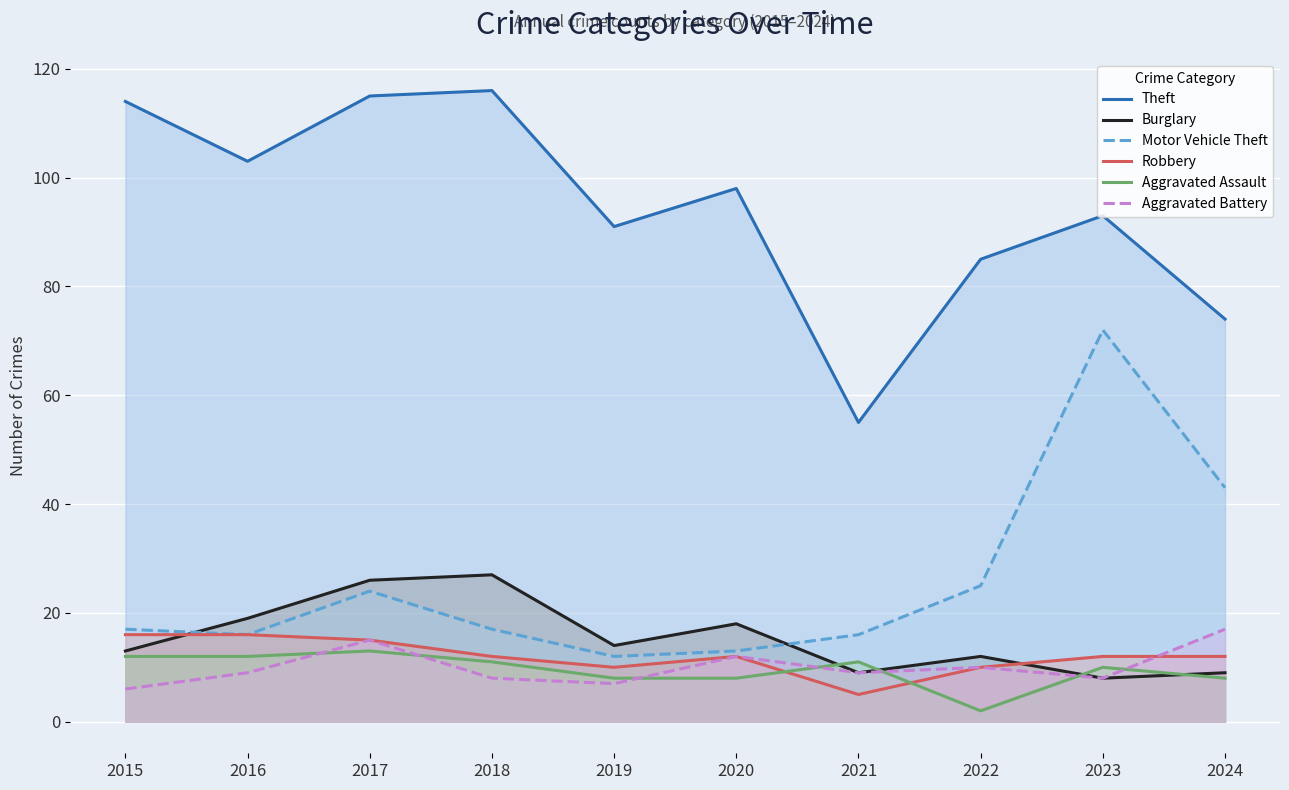

In Aggravated Battery, how many points are lower than both neighbors (excluding endpoints)?

3